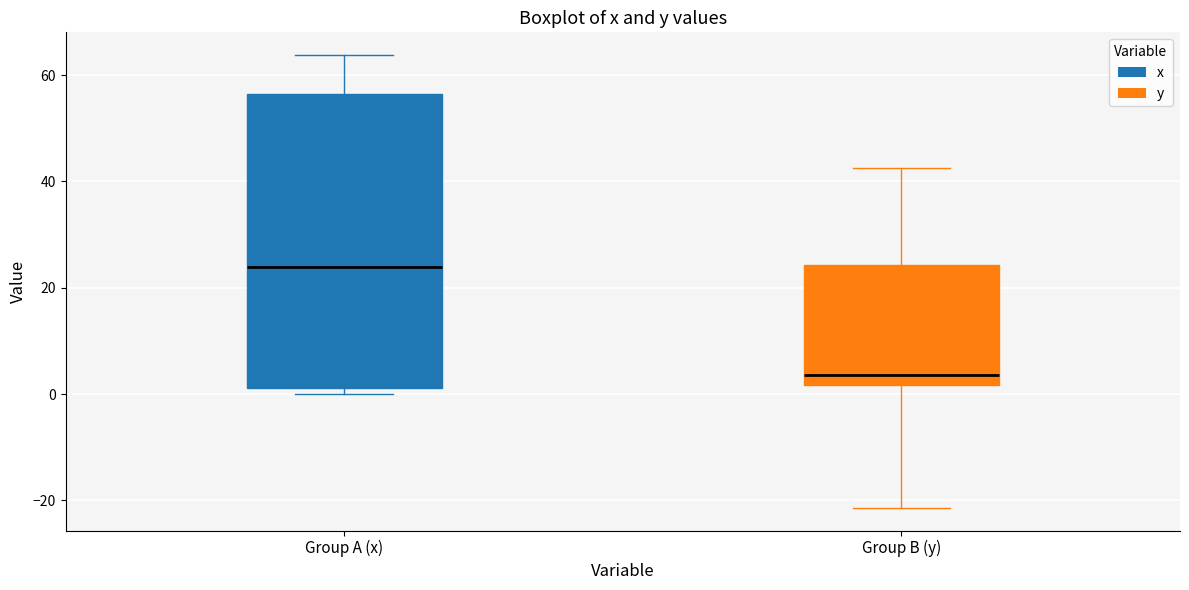

Reading left to right, transcribe this box plot: for each box, give where its median line is, the range the box spans, and where its two whiskers end, as read against the y-axis. The values are not printed on the chart, so give them approximately, as read against the axis.

Group A (x): median 24, box 2 to 56, whiskers 0 to 64
Group B (y): median 4, box 2 to 24, whiskers -22 to 42